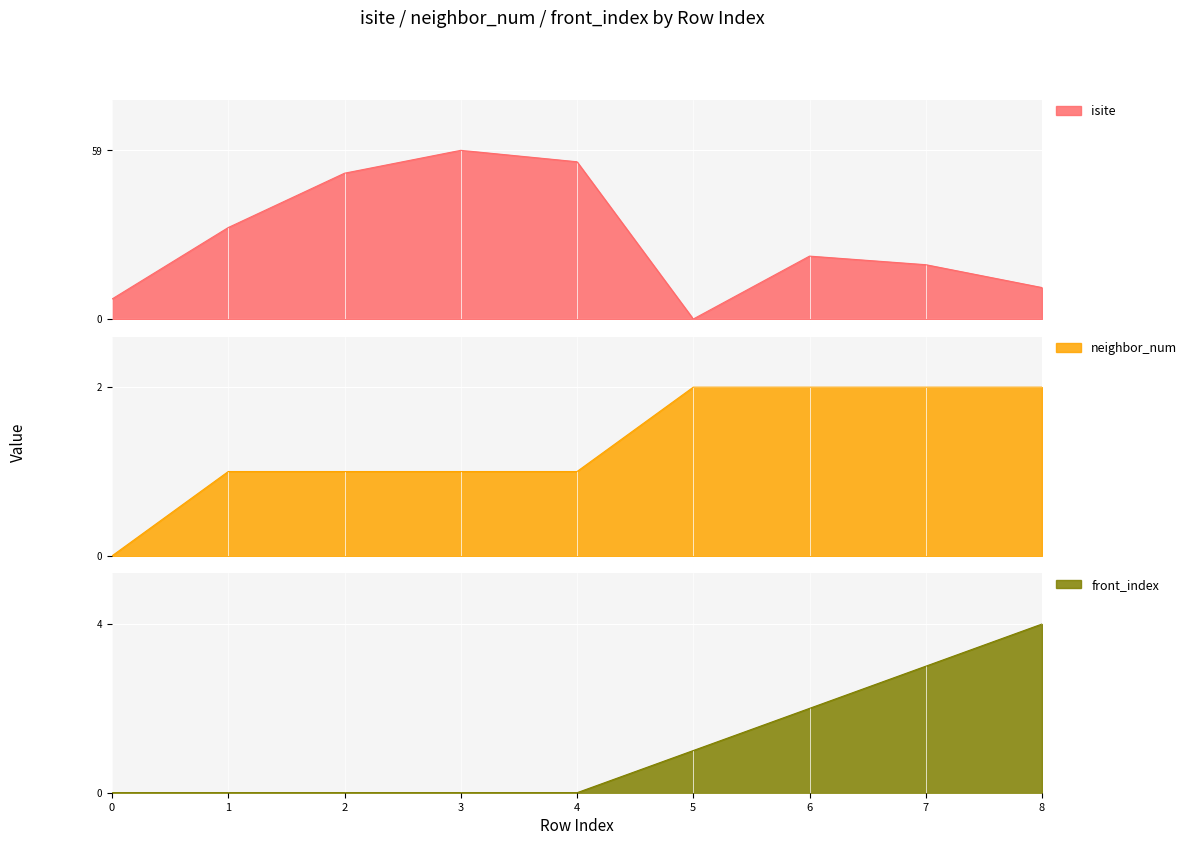

What are all the series names shown in the legend?

isite, neighbor_num, front_index